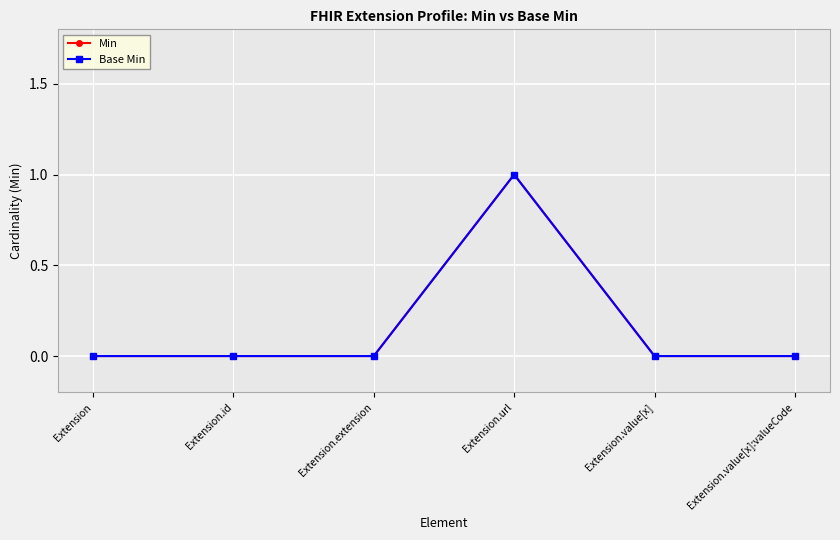

Does the chart have visible grid lines?

Yes